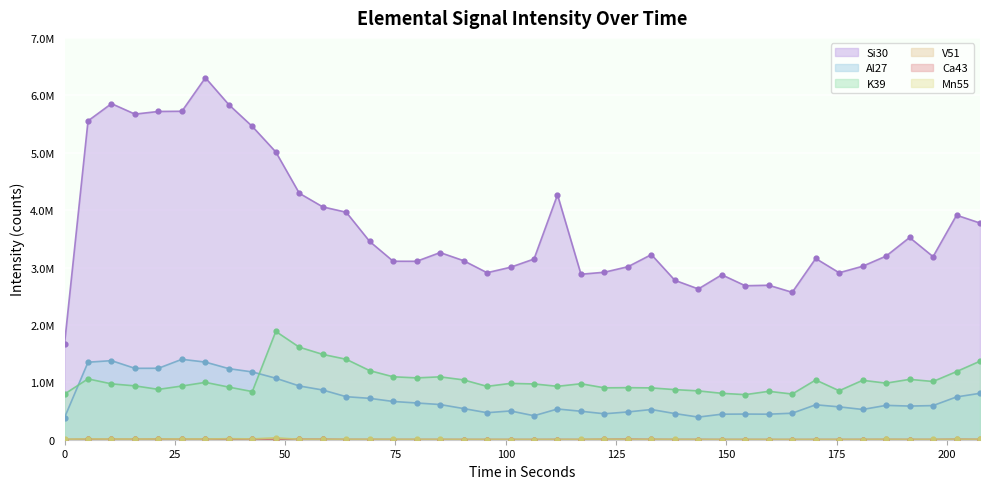

What are all the series names shown in the legend?

Si30, Al27, K39, V51, Ca43, Mn55